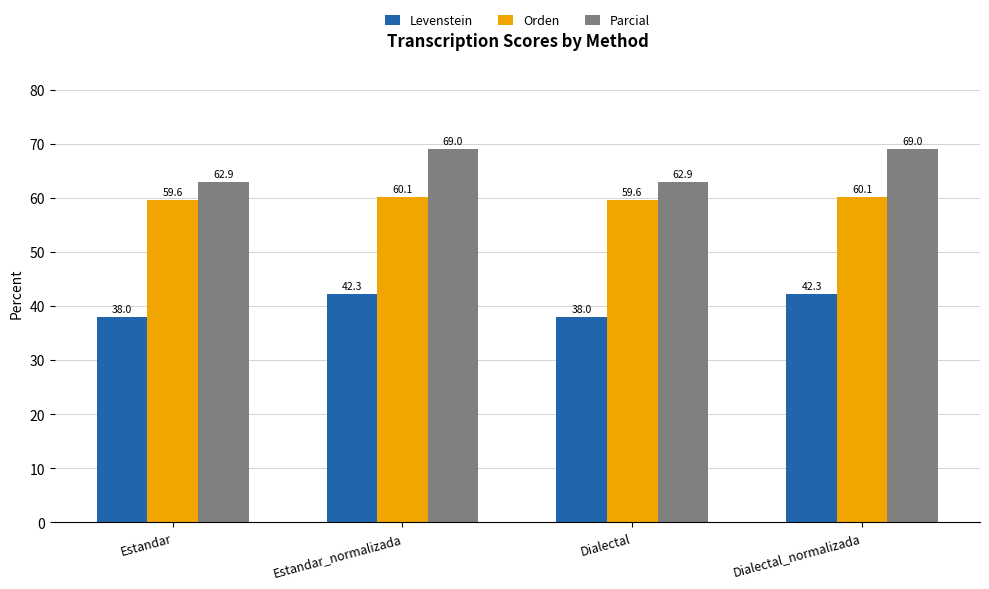

Does the chart contain any negative values?

No